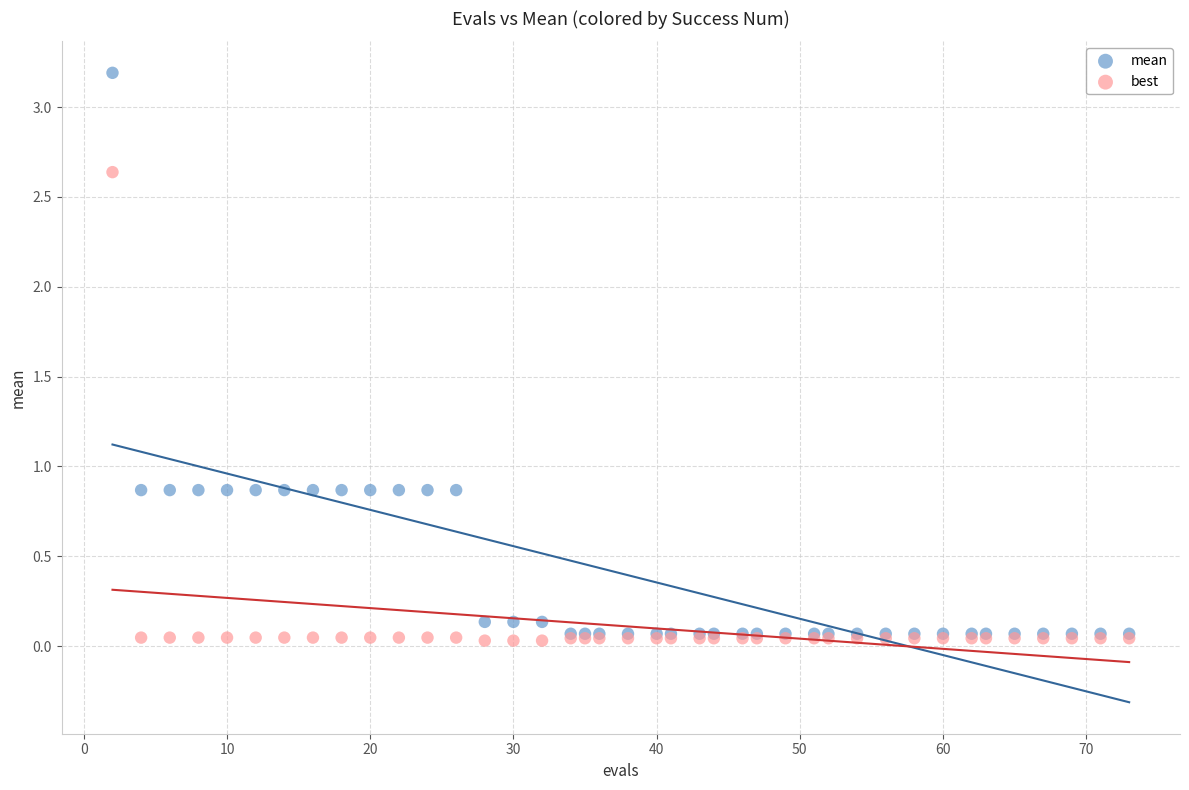

What are all the series names shown in the legend?

mean, best